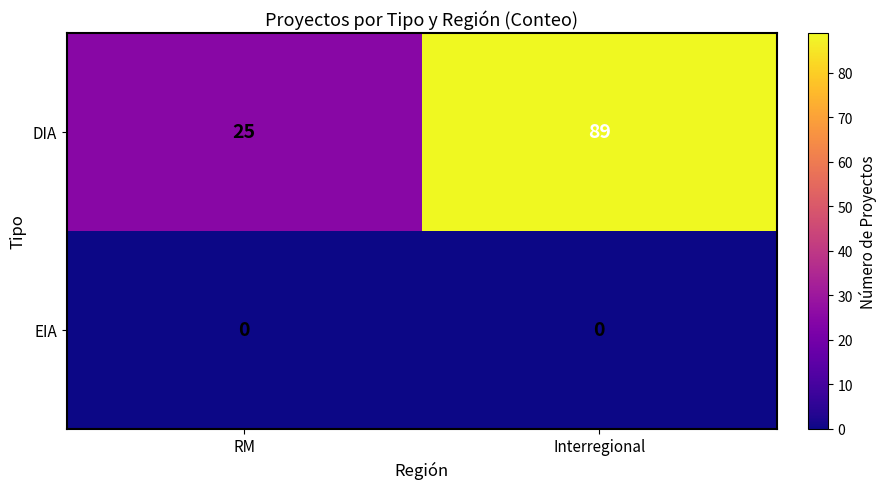

Which series changed the most between RM and Interregional?

DIA